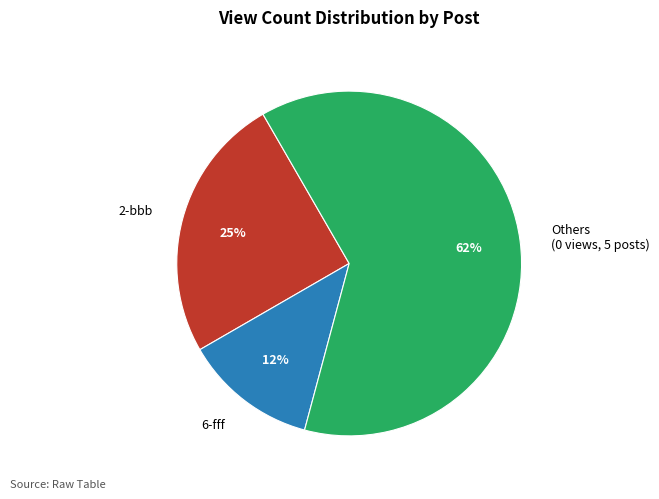

Is the sum of Others (0 views, 5 posts) and 2-bbb greater than half?

Yes